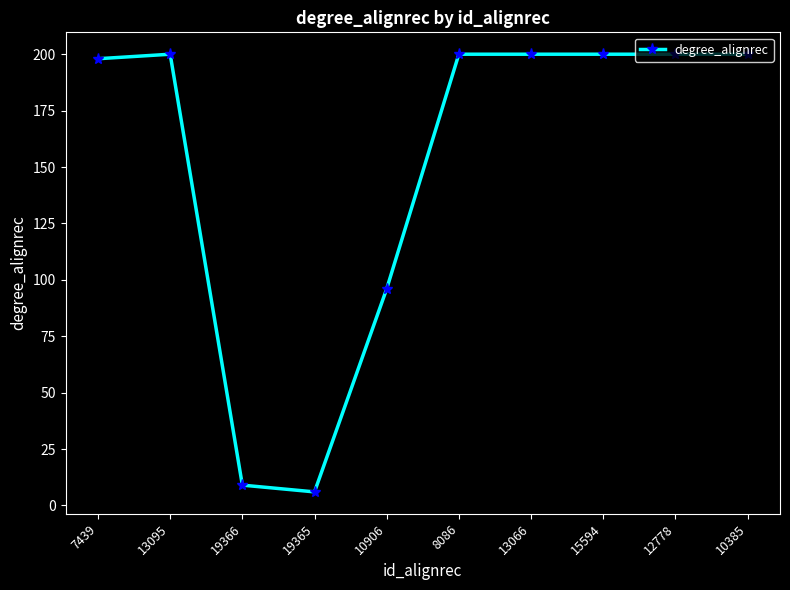

How many lines are shown in the chart?

1